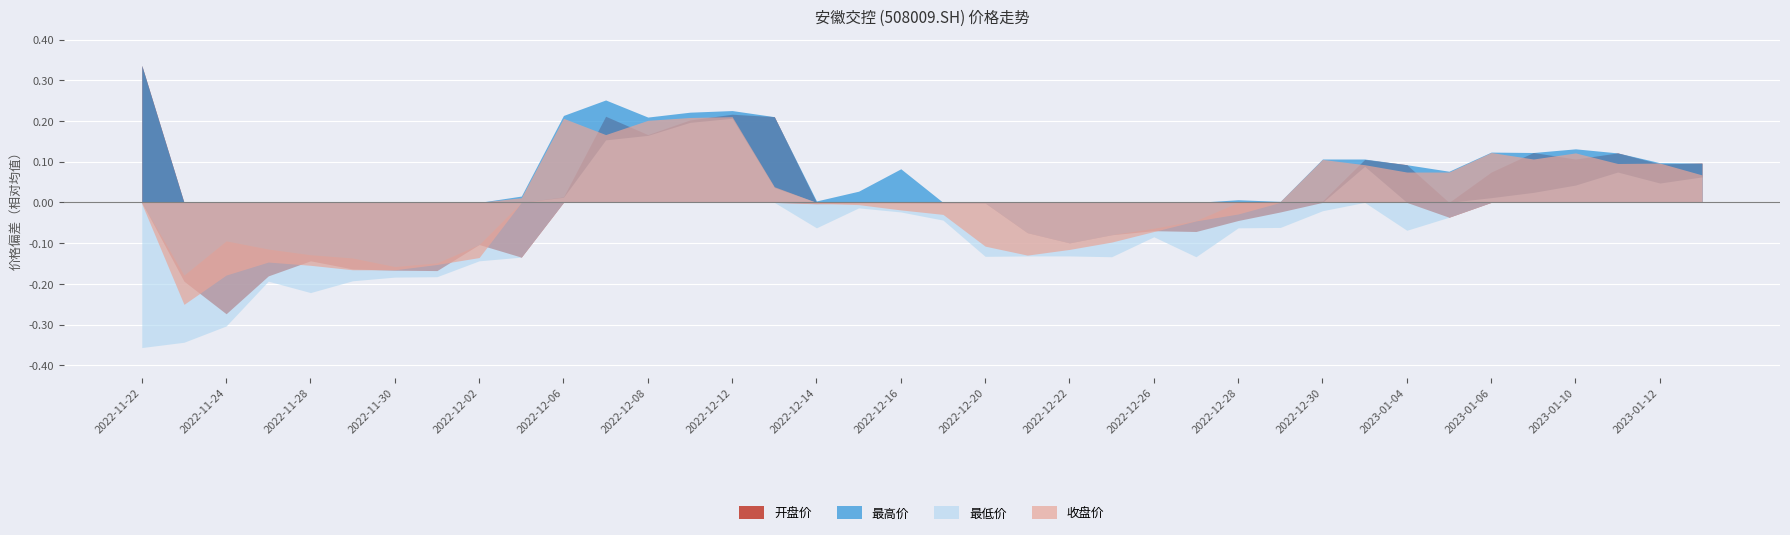

Which series has the largest range (max minus min)?

开盘价